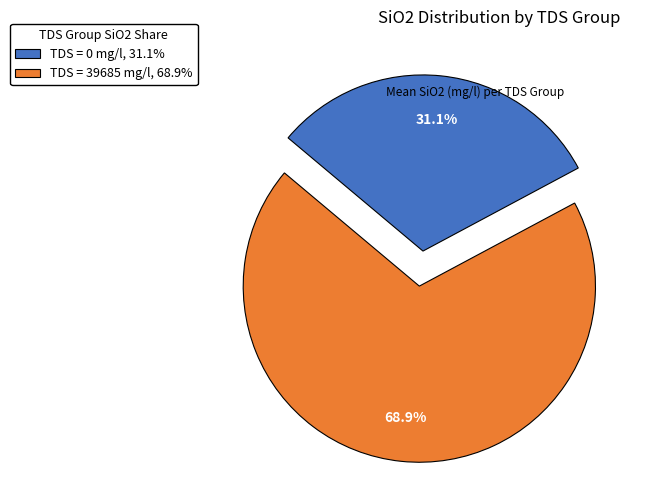

Combined, what portion of the pie is TDS = 39685 mg/l, 68.9% and TDS = 0 mg/l, 31.1%?

100.0%